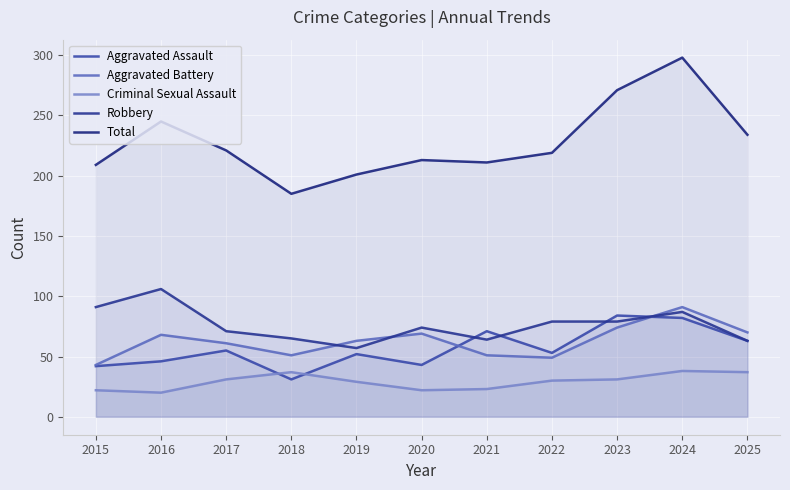

Reading left to right, extract all data points from this chart.

Aggravated Assault: 2015=42	2016=46	2017=55	2018=31	2019=52	2020=43	2021=71	2022=53	2023=84	2024=82	2025=63
Aggravated Battery: 2015=43	2016=68	2017=61	2018=51	2019=63	2020=69	2021=51	2022=49	2023=74	2024=91	2025=70
Criminal Sexual Assault: 2015=22	2016=20	2017=31	2018=37	2019=29	2020=22	2021=23	2022=30	2023=31	2024=38	2025=37
Robbery: 2015=91	2016=106	2017=71	2018=65	2019=57	2020=74	2021=64	2022=79	2023=79	2024=87	2025=63
Total: 2015=209	2016=245	2017=221	2018=185	2019=201	2020=213	2021=211	2022=219	2023=271	2024=298	2025=234